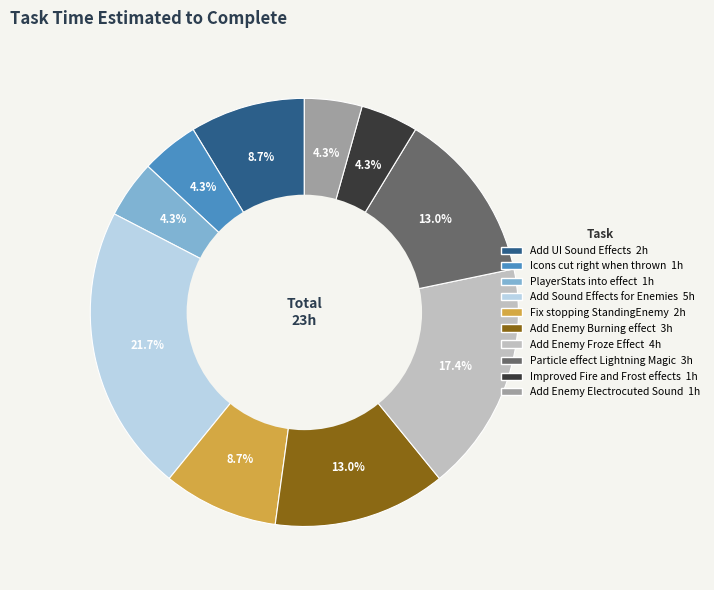

How many slices are in this pie chart?

10